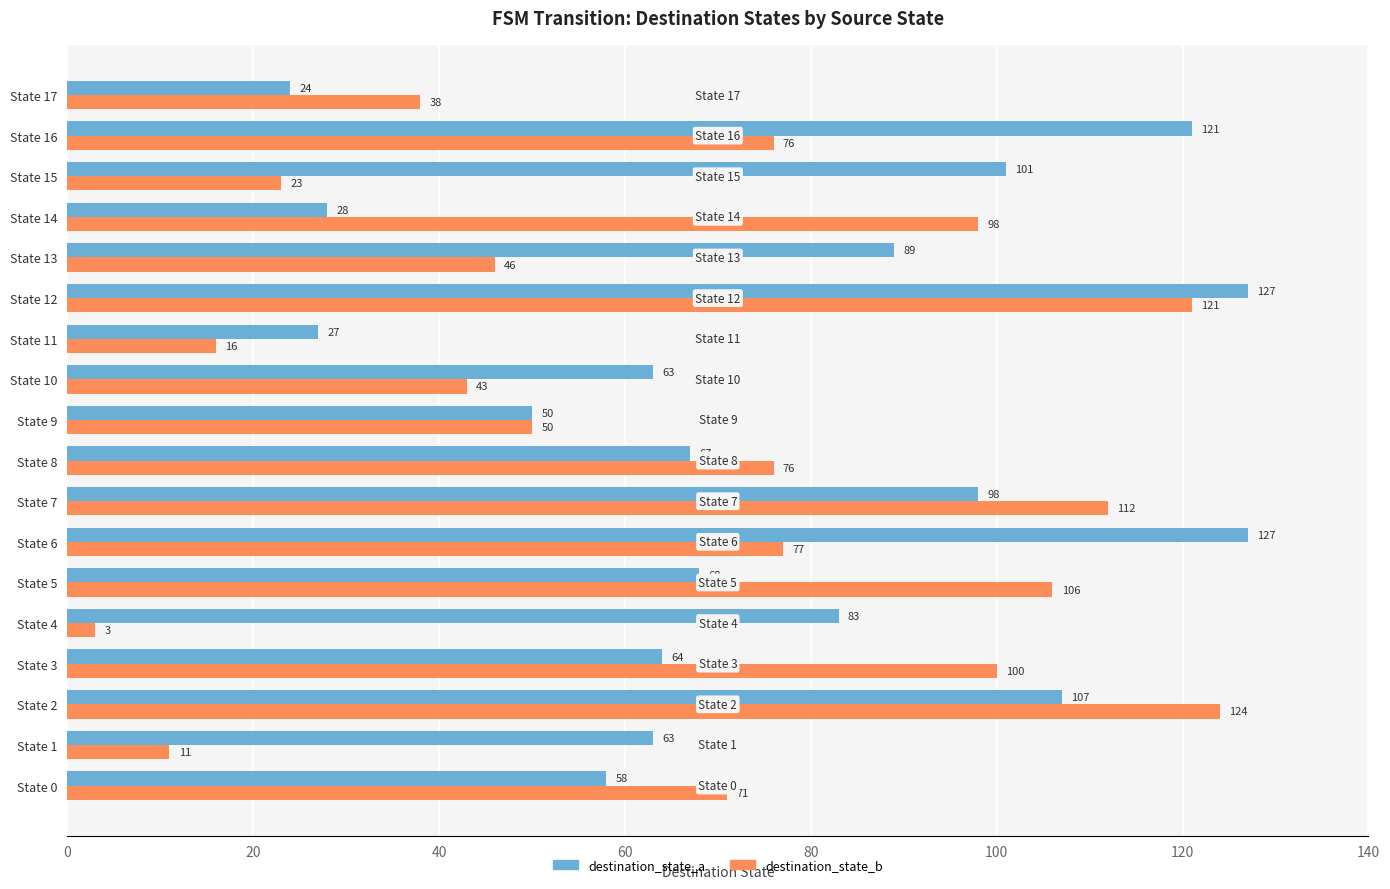

The destination_state_b series shows 5 at State 1. True or false?

False